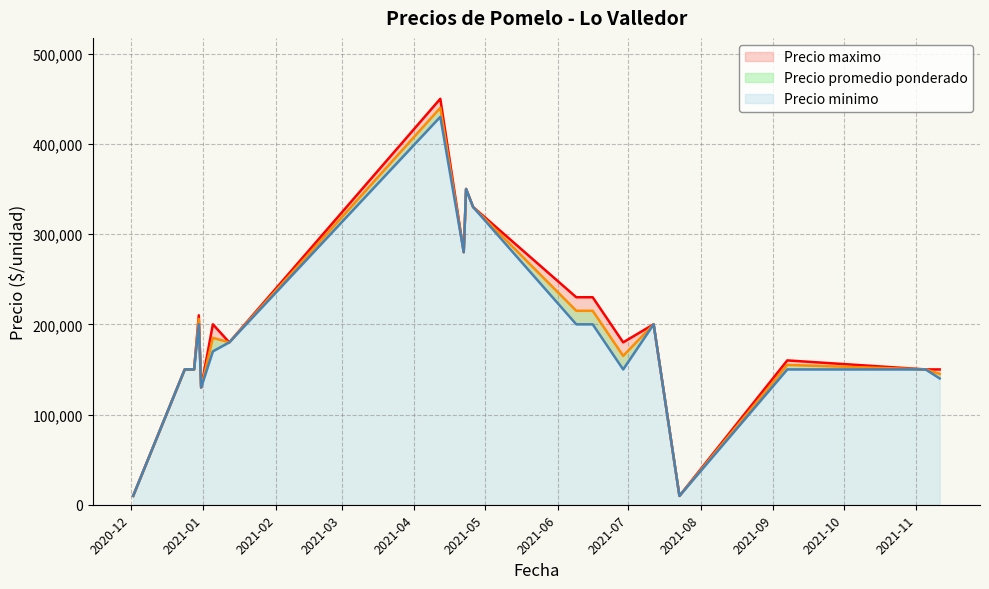

In Precio promedio ponderado, how many points are lower than both neighbors (excluding endpoints)?

5